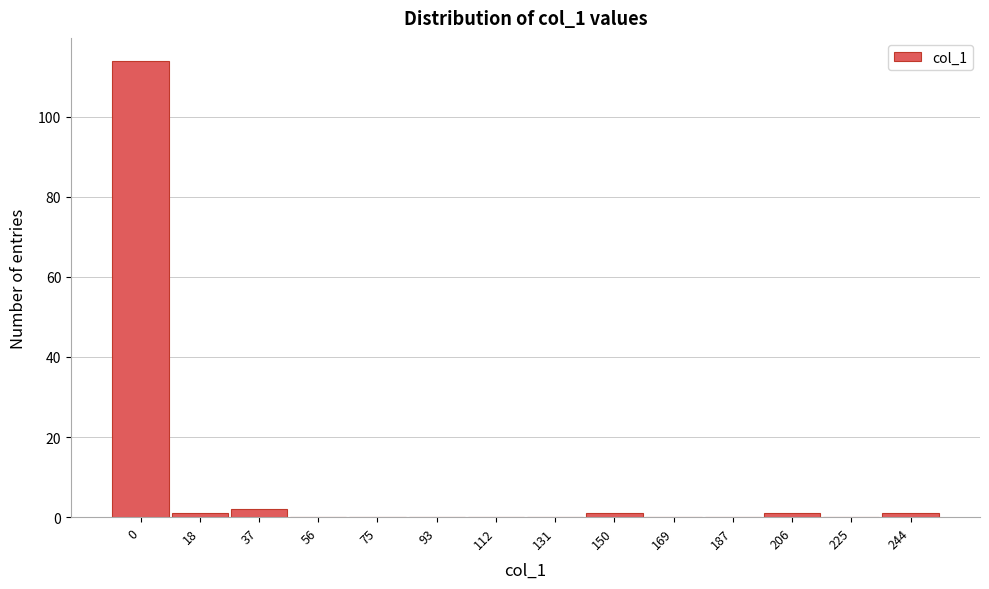

Reading left to right, list all the values displayed in this chart.

0=114	18=1	37=2	56=0	75=0	93=0	112=0	131=0	150=1	169=0	187=0	206=1	225=0	244=1